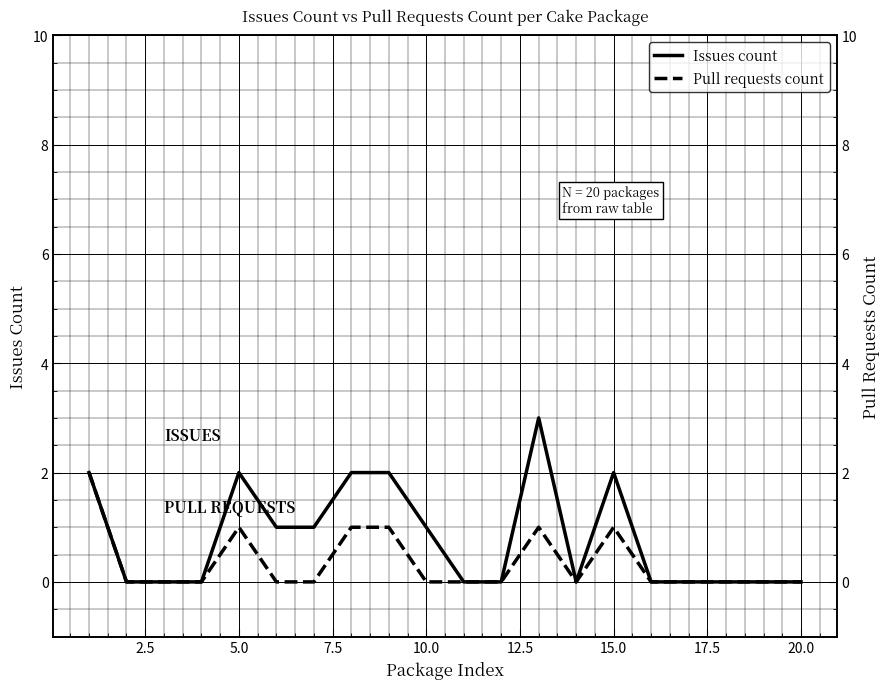

How many Issues count values are between 0 and 2?

19